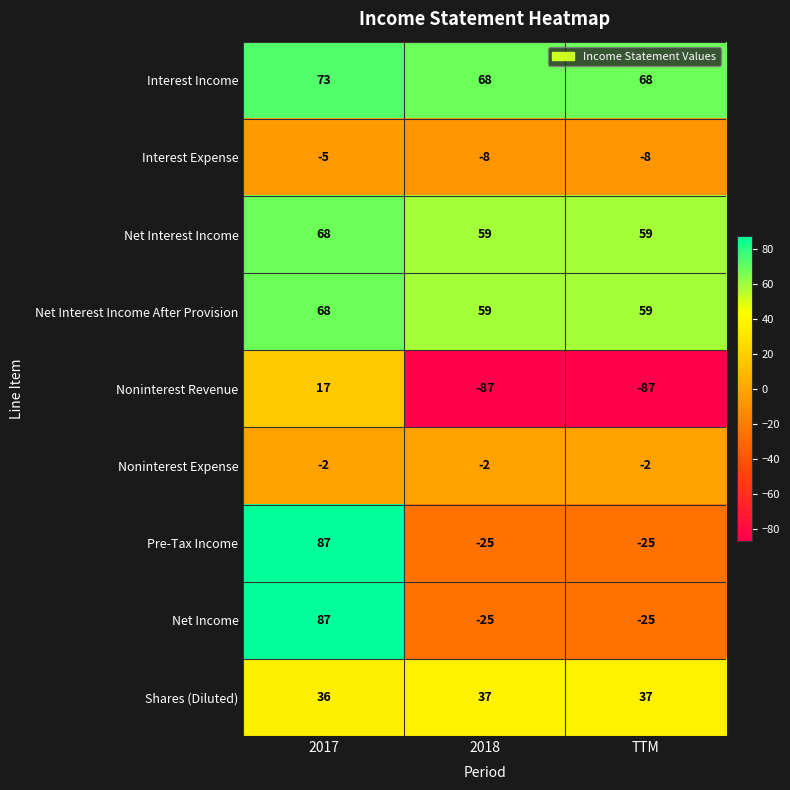

At how many categories does at least one series exceed 50?

3